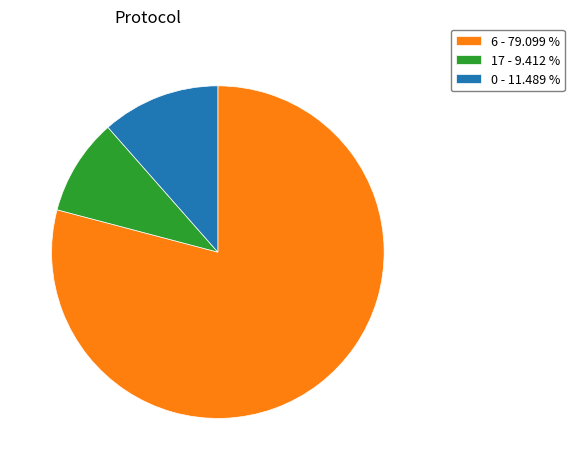

Rank the categories by value from lowest to highest.

17 - 9.412 %, 0 - 11.489 %, 6 - 79.099 %